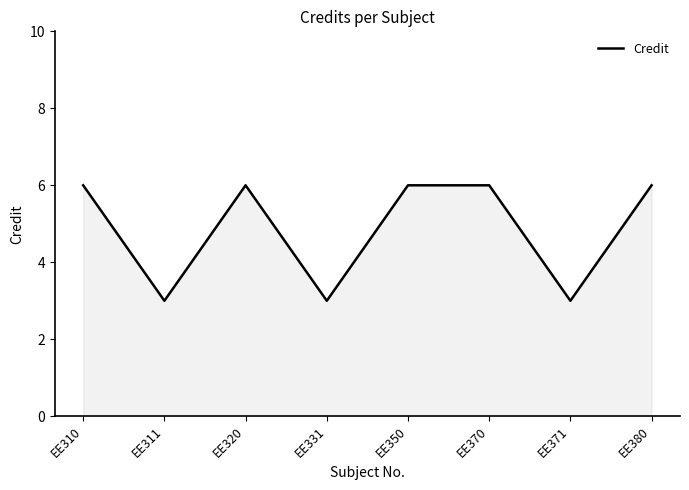

Is it true that the value at EE370 is 2?

False